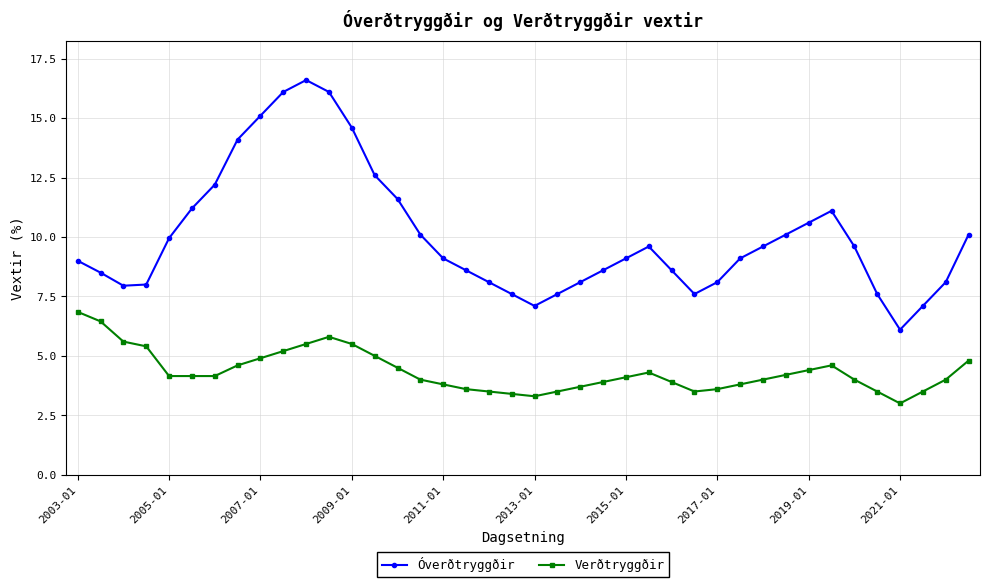

What is the difference between the second highest and minimum values in the Óverðtryggðir series?

10.0